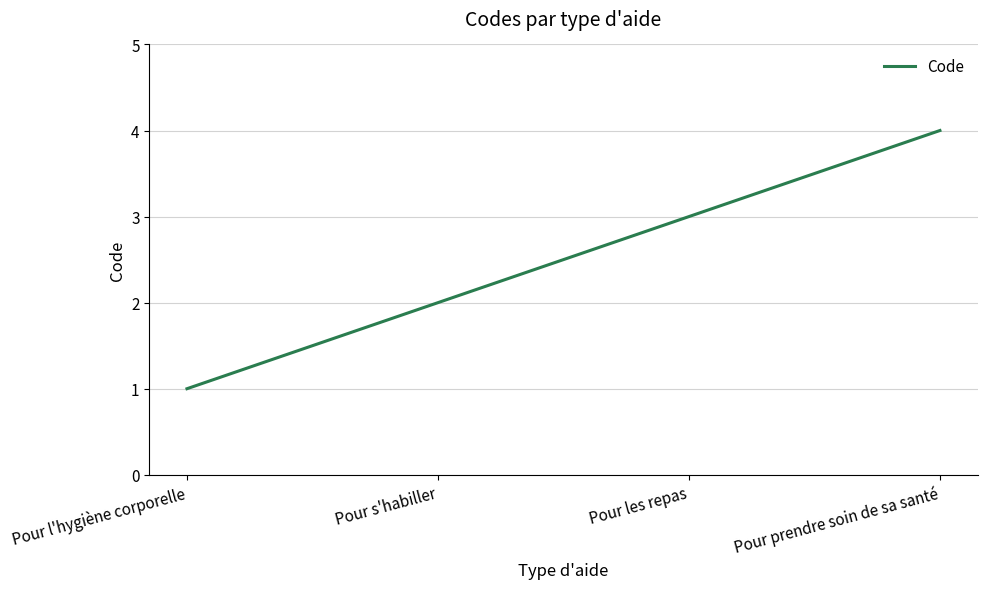

What is the sum of all values?

10